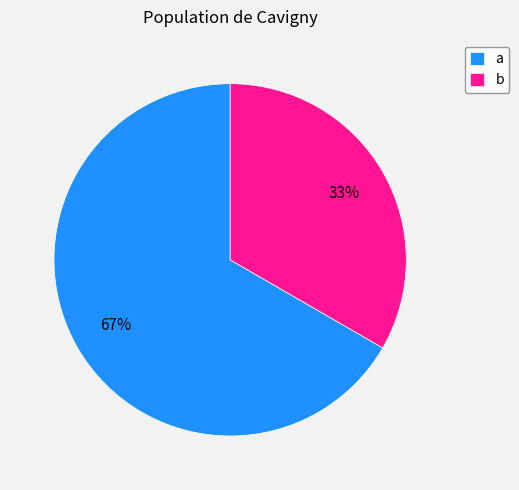

Do a and b together represent more than half of the pie?

Yes